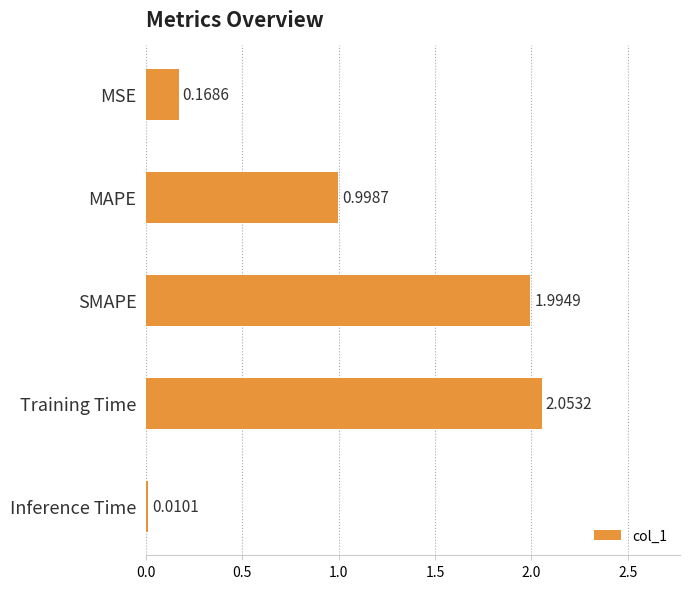

Count the number of categories in the chart.

5